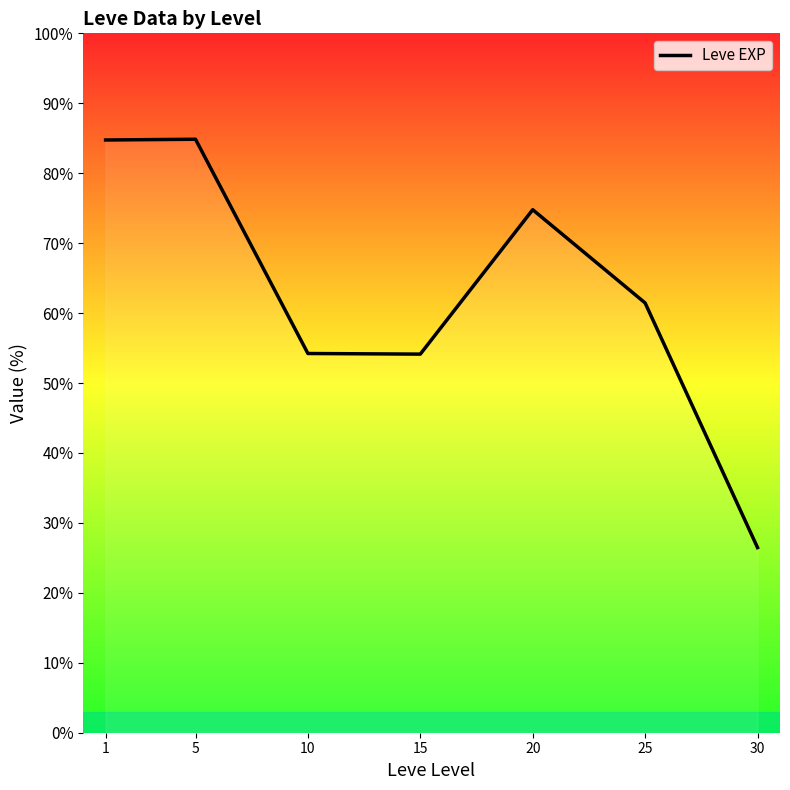

What is the greatest value displayed?

84.9